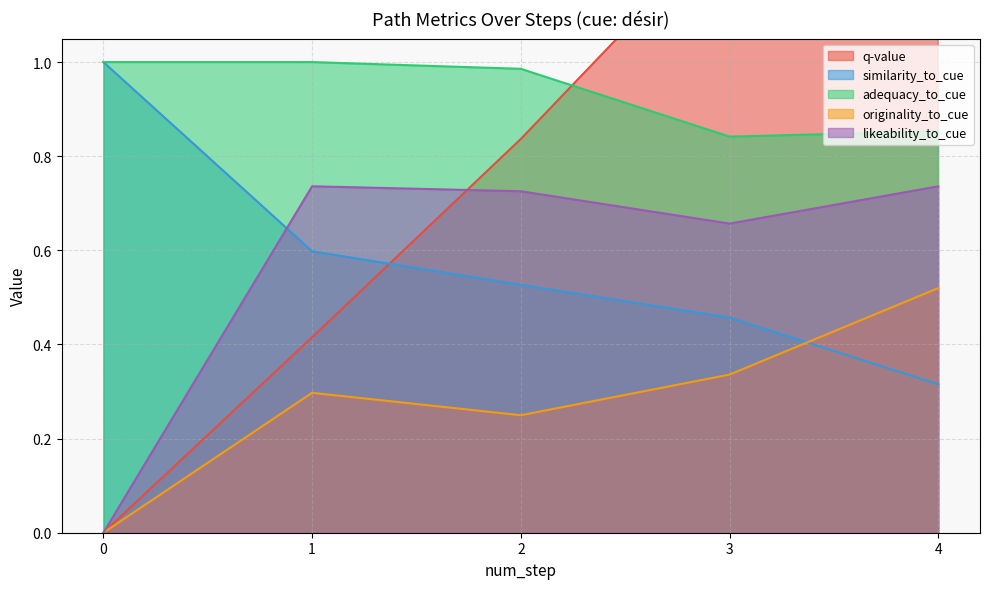

Reading right to left, extract all data points from this chart.

q-value: 4=1.8	3=1.3	2=0.8	1=0.4	0=0.0
similarity_to_cue: 4=0.3	3=0.5	2=0.5	1=0.6	0=1.0
adequacy_to_cue: 4=0.9	3=0.8	2=1.0	1=1.0	0=1.0
originality_to_cue: 4=0.5	3=0.3	2=0.2	1=0.3	0=0.0
likeability_to_cue: 4=0.7	3=0.7	2=0.7	1=0.7	0=0.0